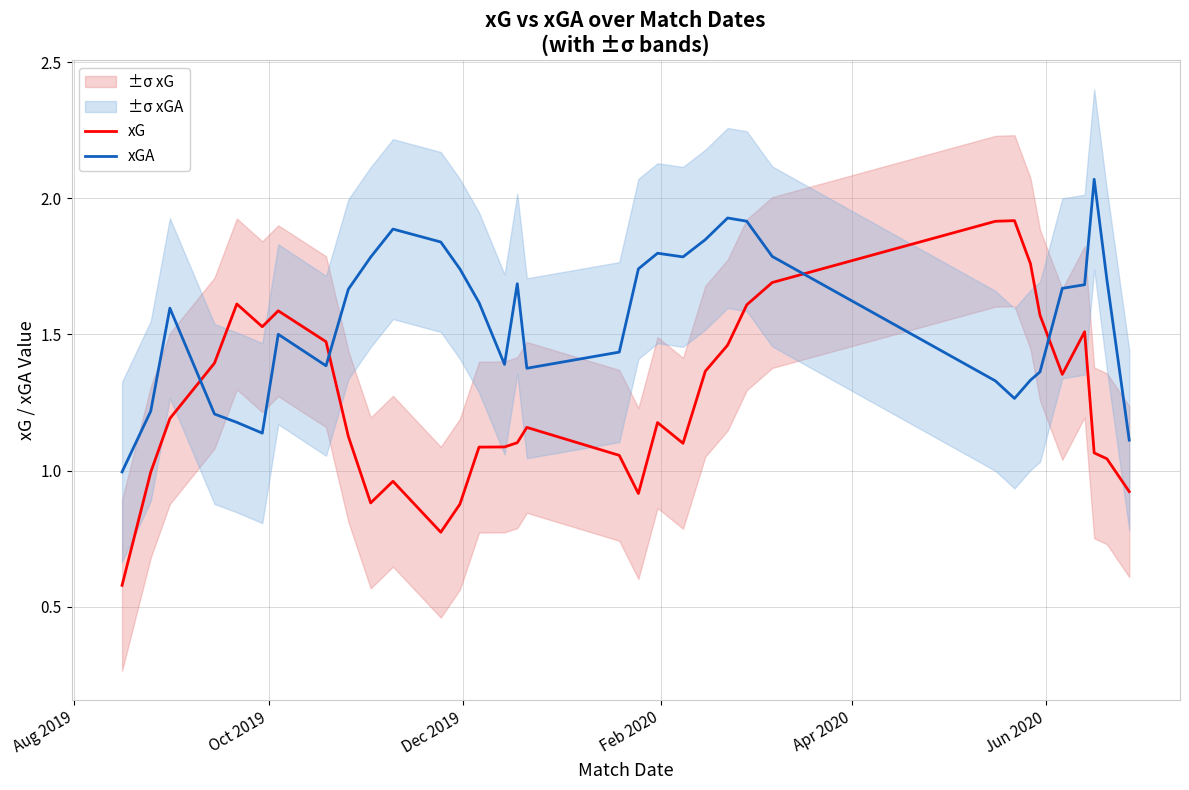

True or false: xGA and xG intersect in this chart.

True